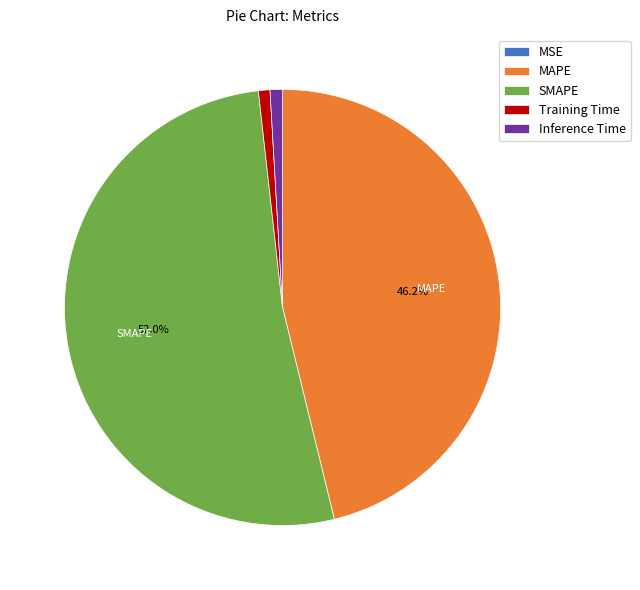

Do Inference Time and SMAPE together represent more than half of the pie?

Yes